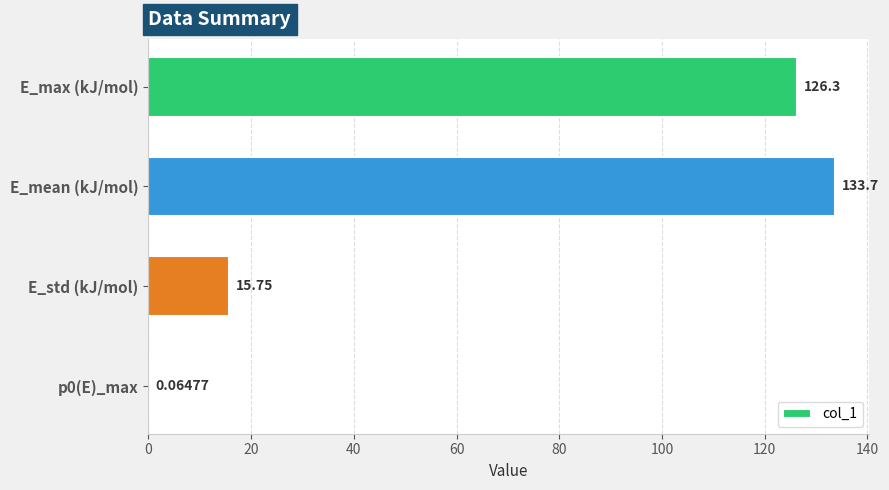

Which label corresponds to the largest value in the chart?

E_mean (kJ/mol)